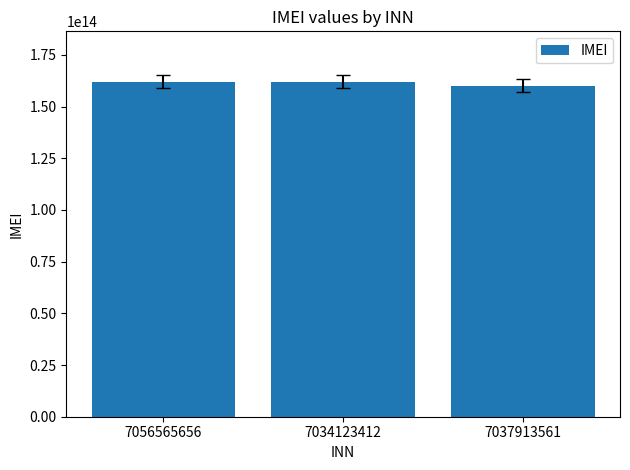

At which label is the value closest to 161081064253421?

7034123412